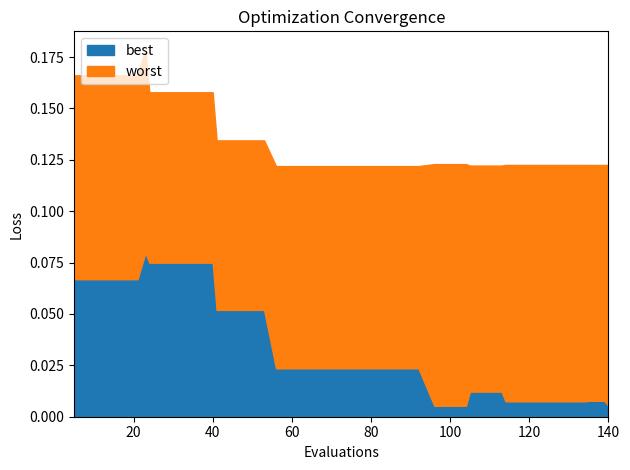

What is the value of the best point at the 10th from the left?

0.1